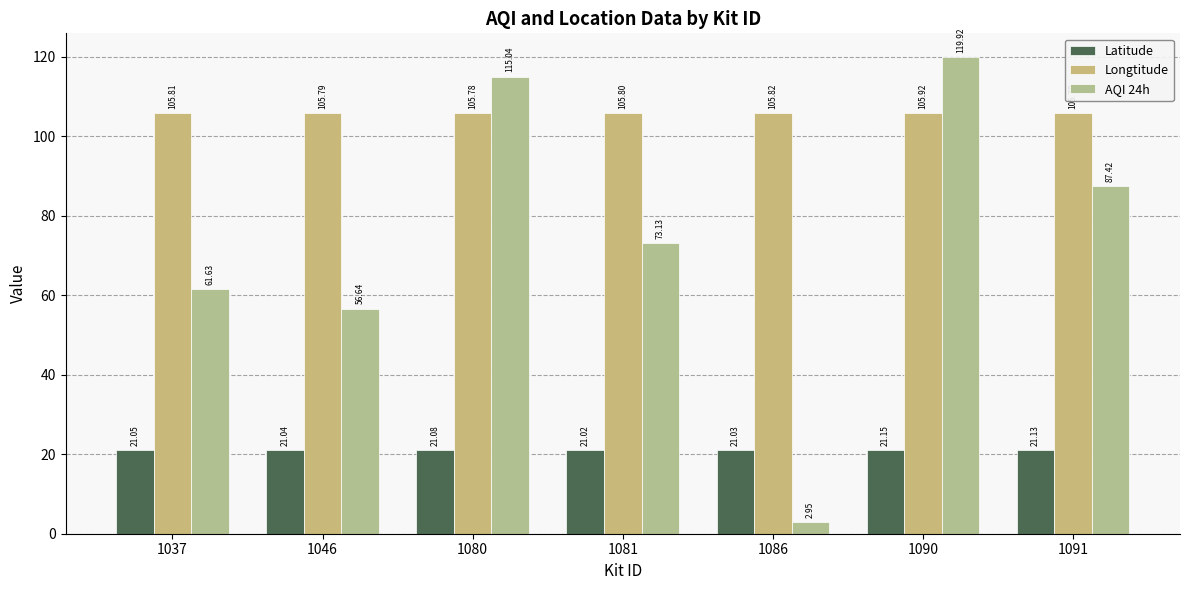

Rank the series by their average value, from highest to lowest.

Longtitude, AQI 24h, Latitude